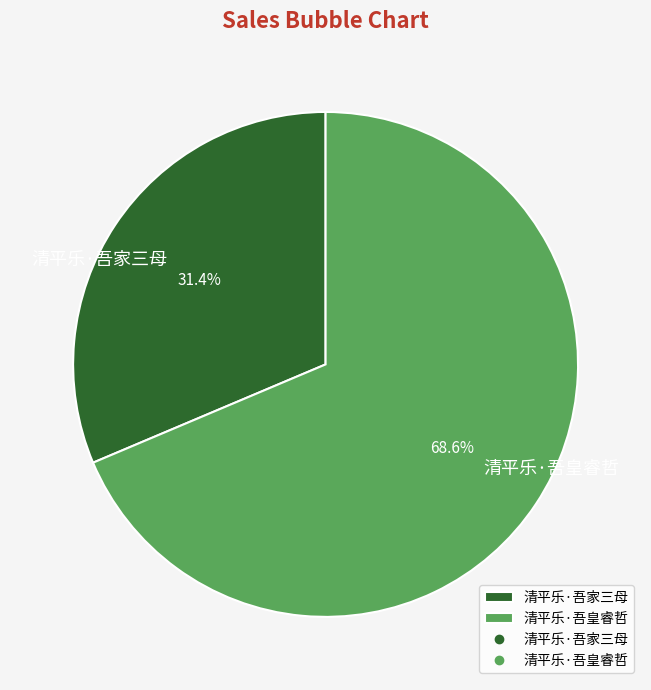

How many segments does this pie chart have?

2